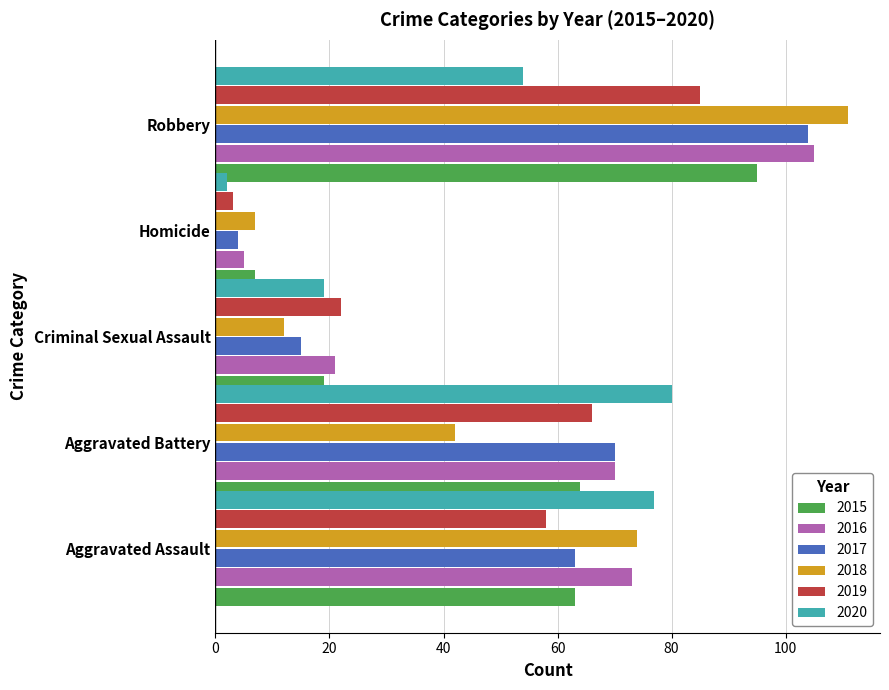

At which category is the sum across all series the highest?

Robbery